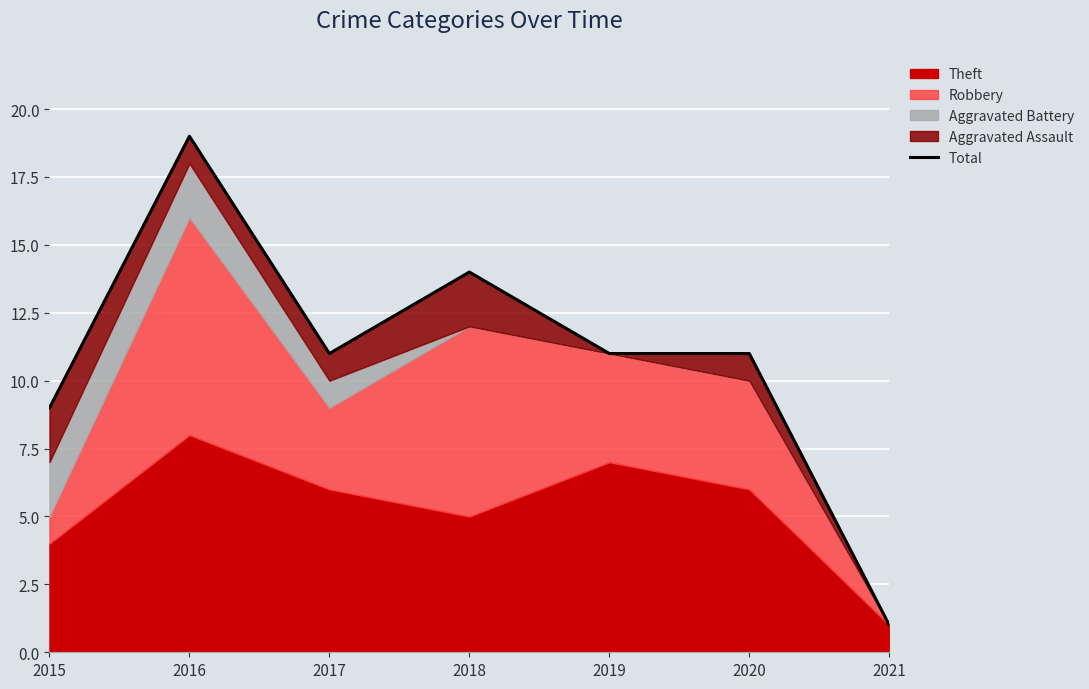

The value at 2021 is 1. True or false?

True